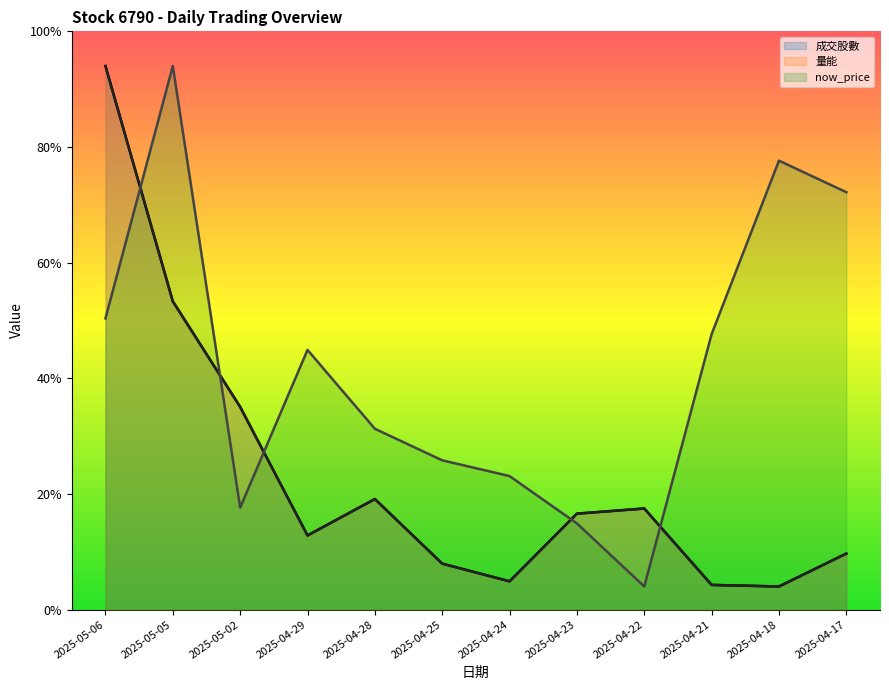

At which category does the chart reach its peak across all series?

2025-05-06